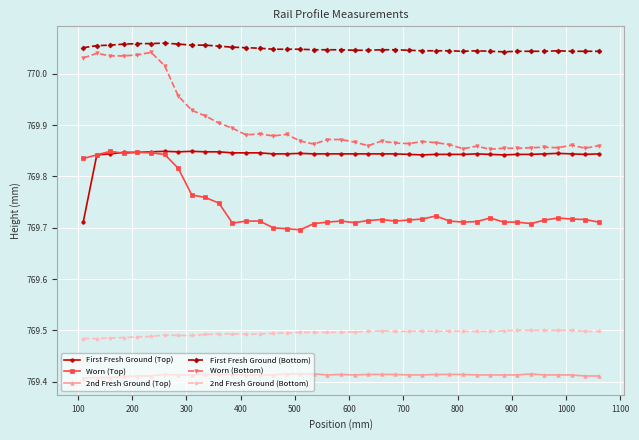

True or false: Worn (Bottom) has more than 1 interior local peaks.

True